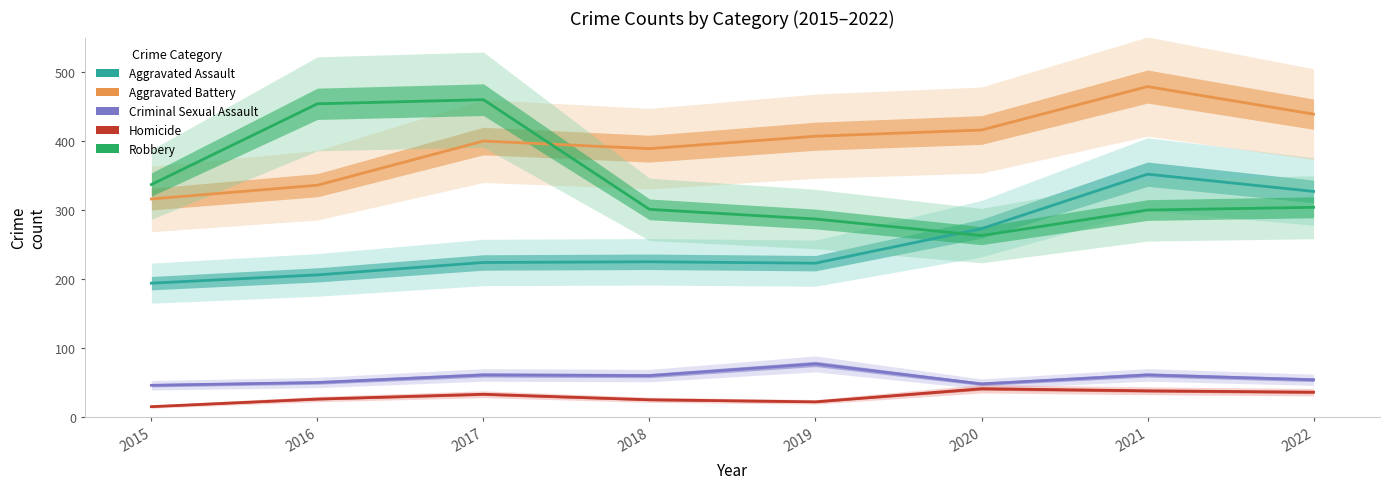

What are all the series names shown in the legend?

Aggravated Assault, Aggravated Battery, Criminal Sexual Assault, Homicide, Robbery